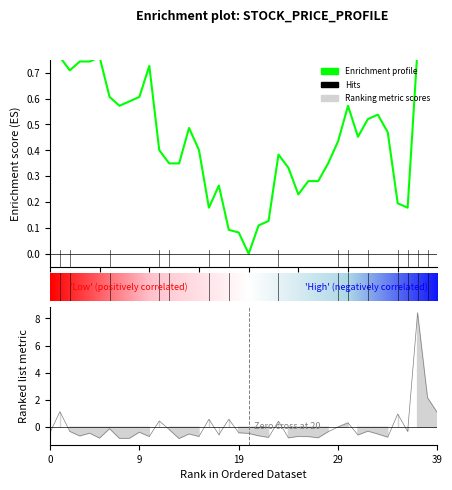

Reading right to left, extract all data points from this chart.

close: 0.9	1.0	0.8	0.2	0.2	0.5	0.5	0.5	0.5	0.6	0.4	0.3	0.3	0.3	0.2	0.3	0.4	0.1	0.1	0.0	0.1	0.1	0.3	0.2	0.4	0.5	0.3	0.3	0.4	0.7	0.6	0.6	0.6	0.6	0.8	0.7	0.7	0.7	0.8	0.9
volume: 1.1	2.2	8.4	-0.3	1.0	-0.7	-0.5	-0.3	-0.6	0.3	0.0	-0.3	-0.8	-0.7	-0.7	-0.8	0.4	-0.8	-0.6	-0.5	-0.4	0.6	-0.6	0.6	-0.7	-0.5	-0.8	-0.2	0.5	-0.7	-0.4	-0.8	-0.8	-0.1	-0.8	-0.4	-0.6	-0.3	1.1	-0.4